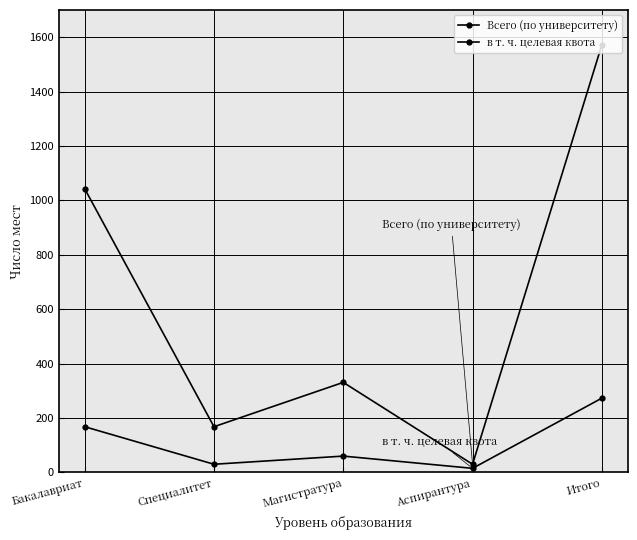

Read the в т. ч. целевая квота value at Специалитет, to the nearest 10.

30